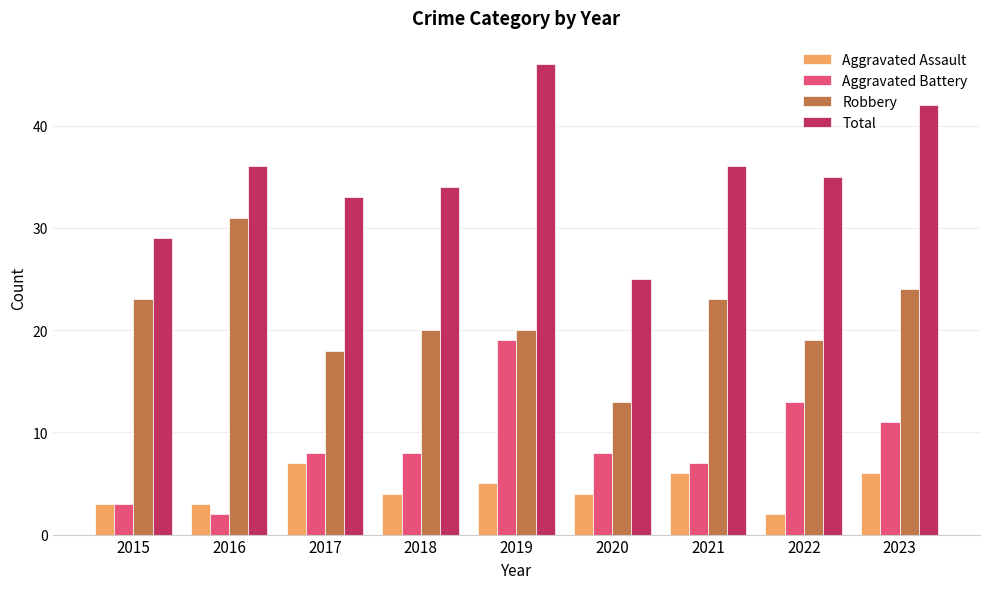

Which series changed the most between 2020 and 2022?

Total